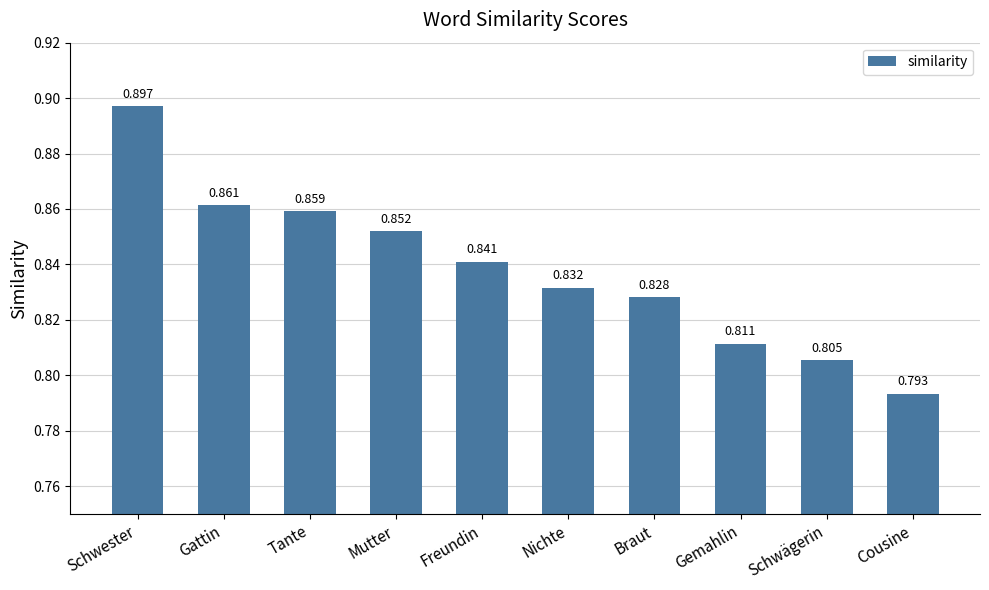

Which label corresponds to the largest value in the chart?

Schwester